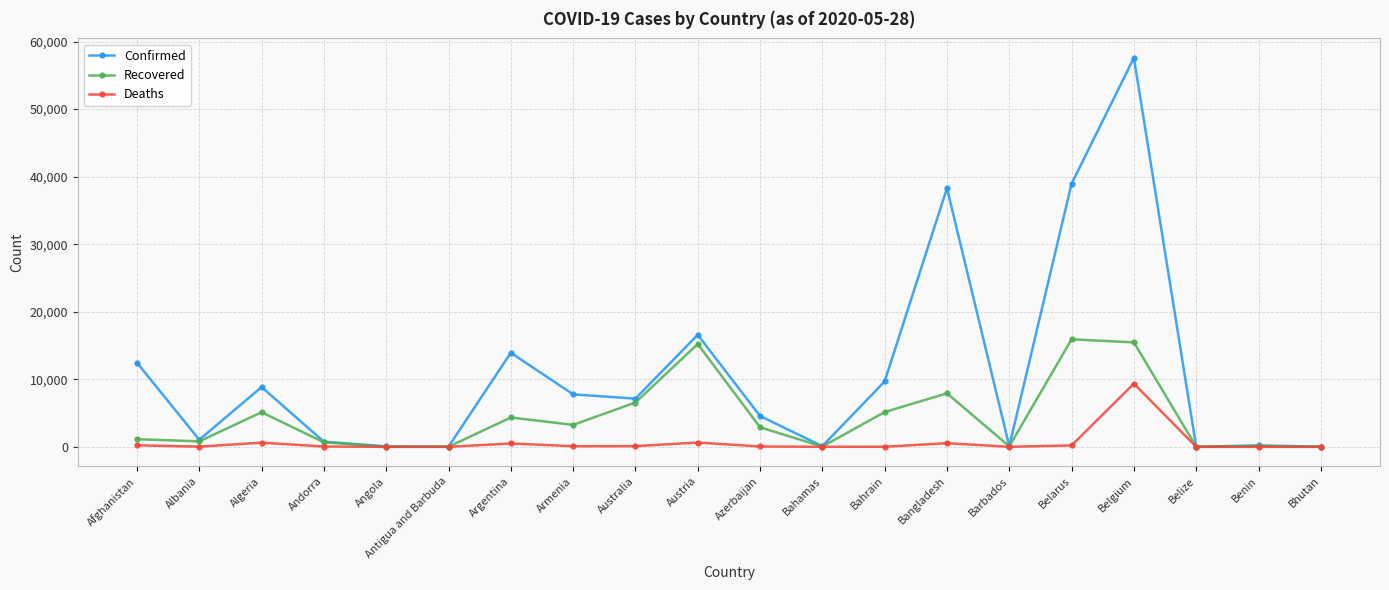

Rank the series by their maximum value, from highest to lowest.

Confirmed, Recovered, Deaths